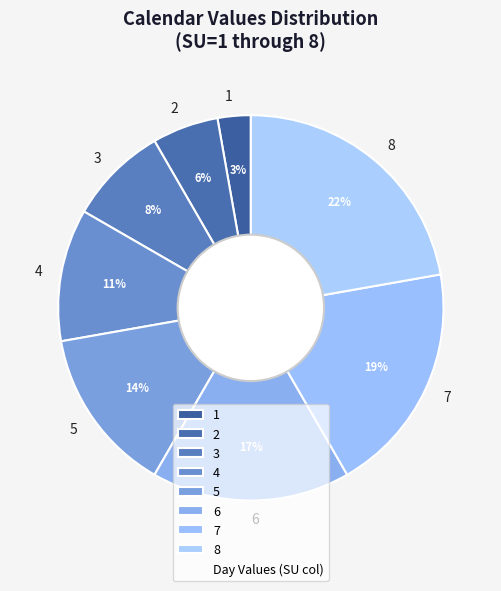

Is there a majority slice in this chart?

No